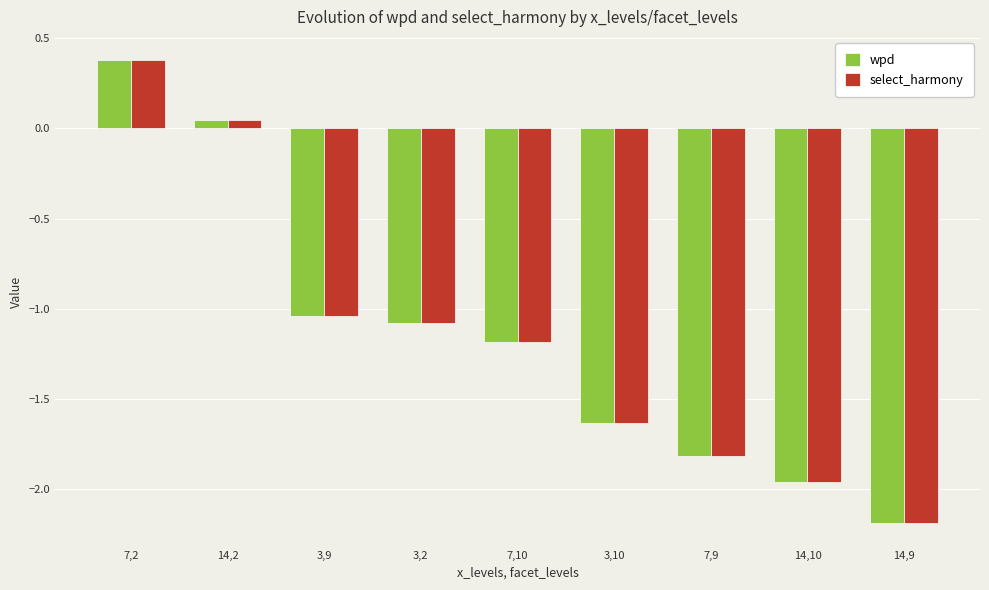

The select_harmony series shows -1.9 at 7,10. True or false?

False